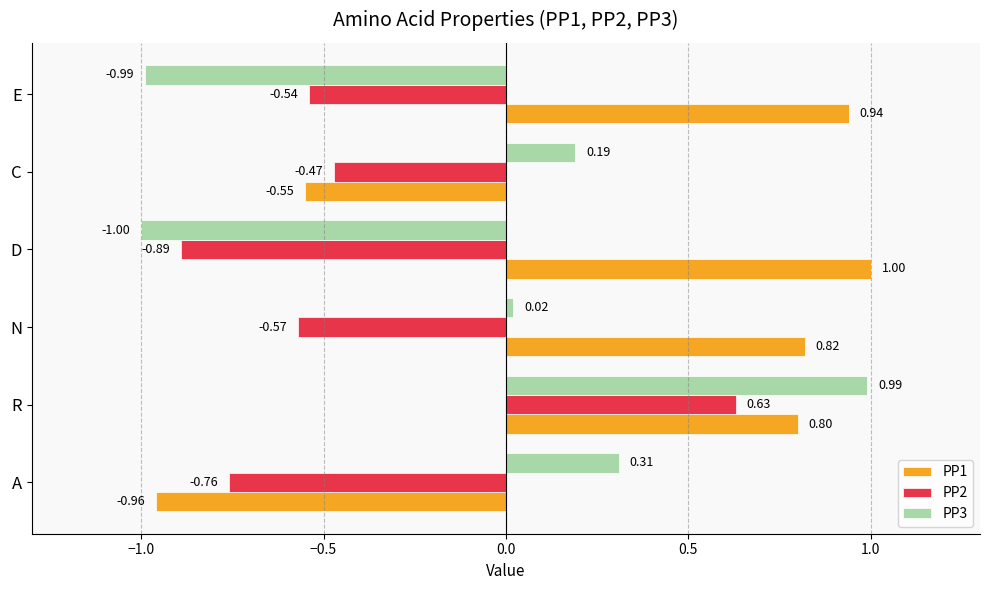

Between A and C, which series saw the biggest shift?

PP1